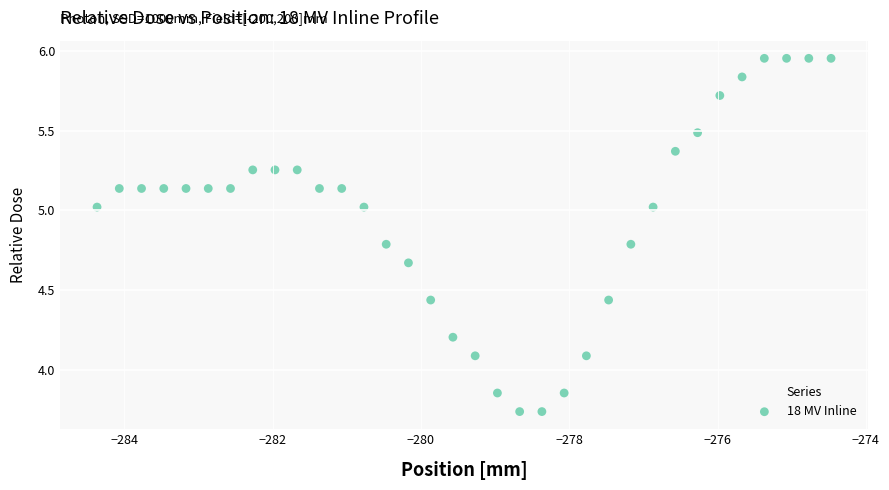

What is the range of Y values (max minus min)?

2.2